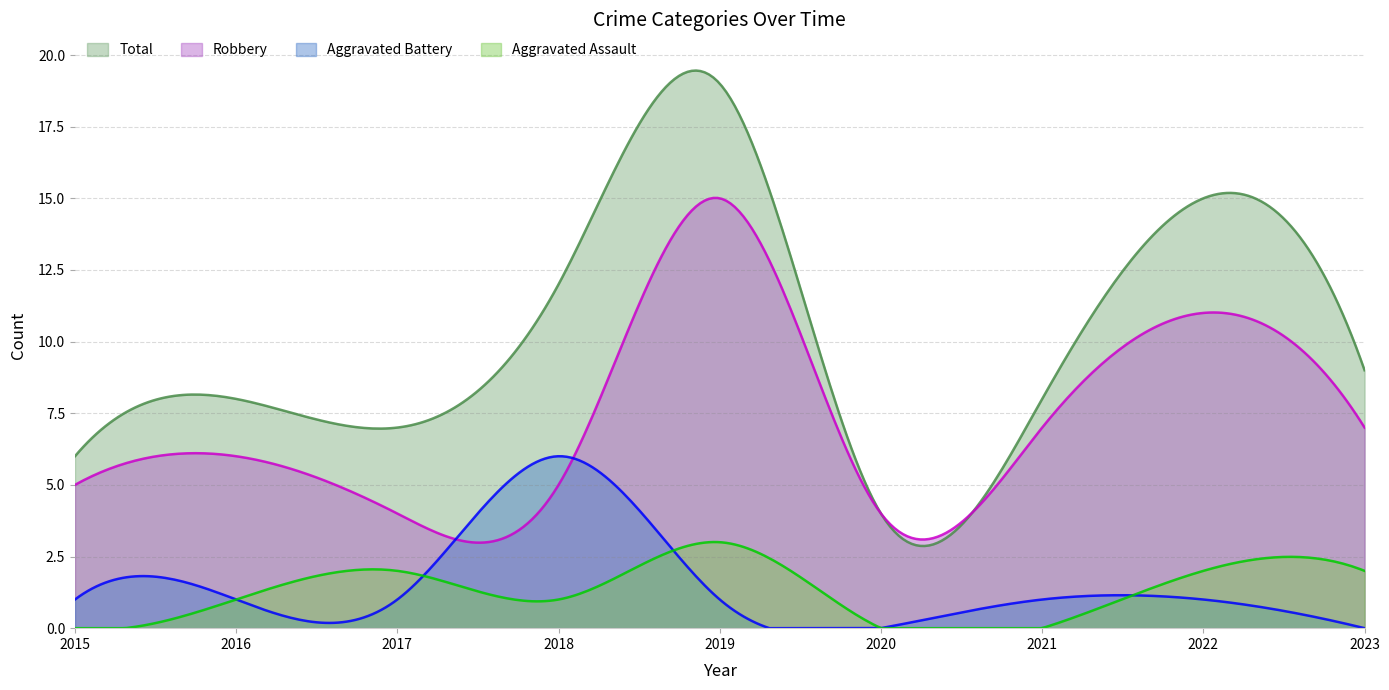

True or false: Aggravated Assault and Total cross at least once.

False